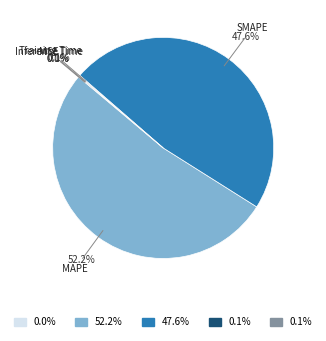

Is there a majority slice in this chart?

Yes